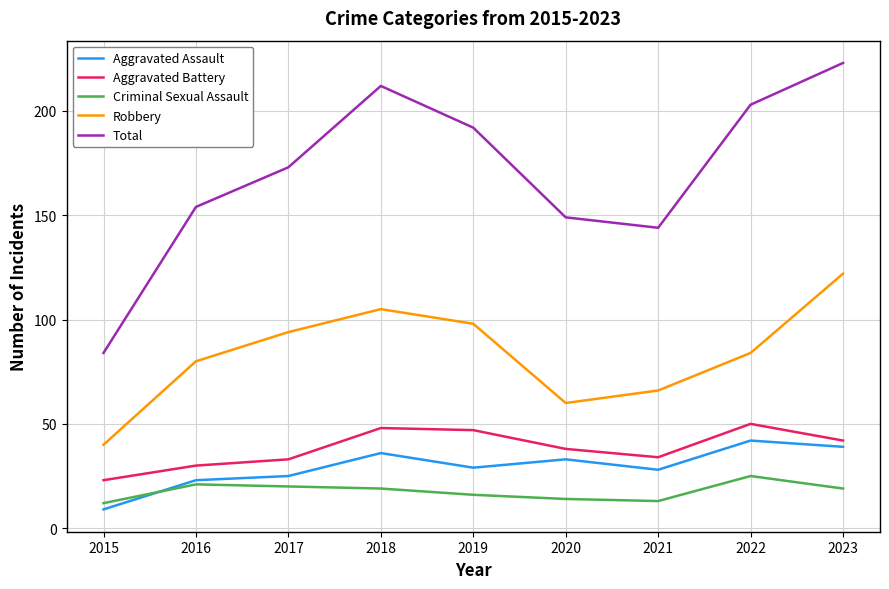

The Total series shows 128 at 2015. True or false?

False